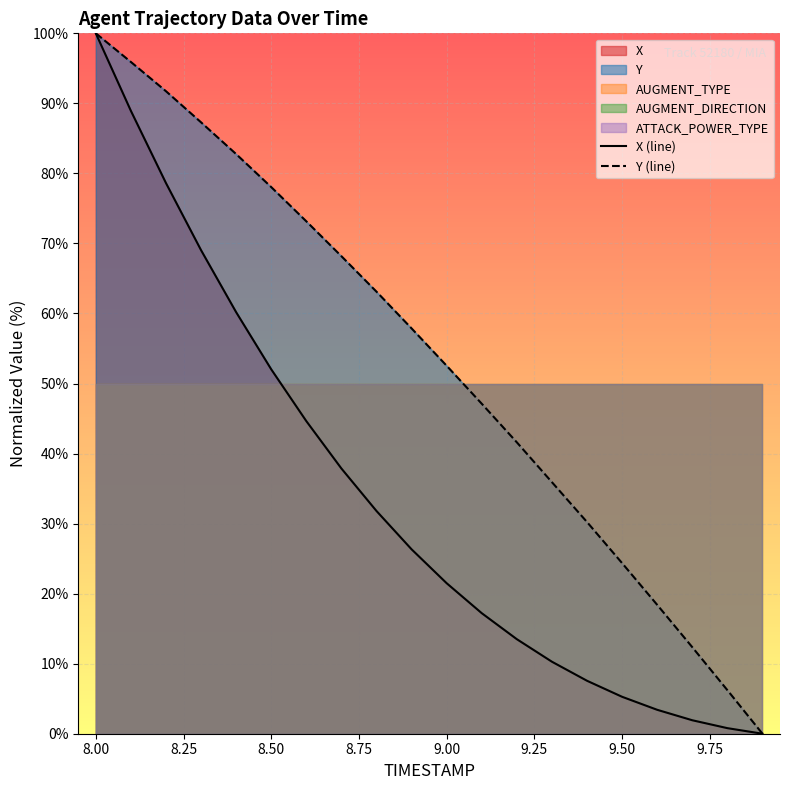

True or false: Y (line) has more than 2 points higher than both neighbors.

False